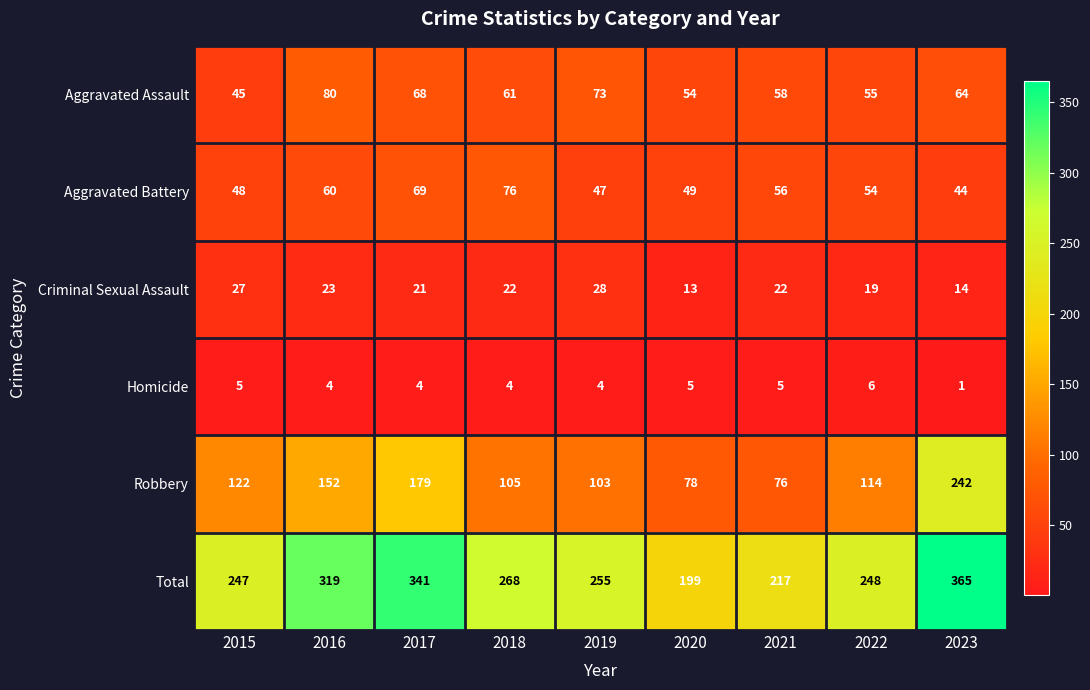

What is the sum of all Criminal Sexual Assault values?

189